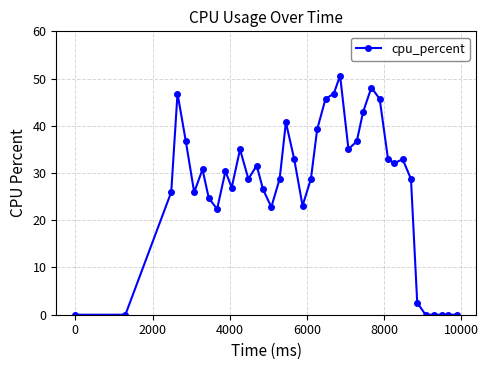

What is the difference between the second highest and second lowest values?

48.1